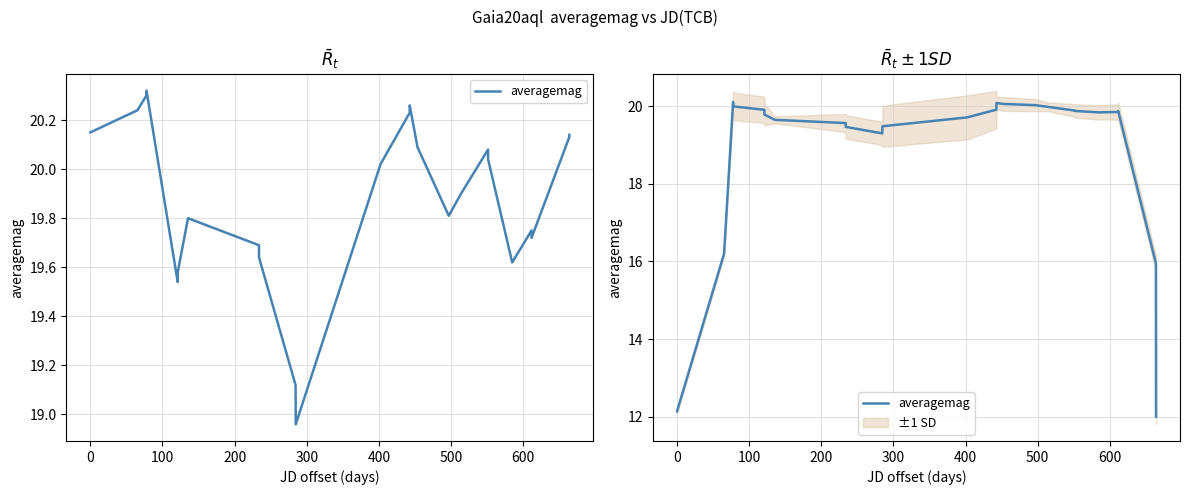

True or false: there are more than 2 points higher than both neighbors.

True